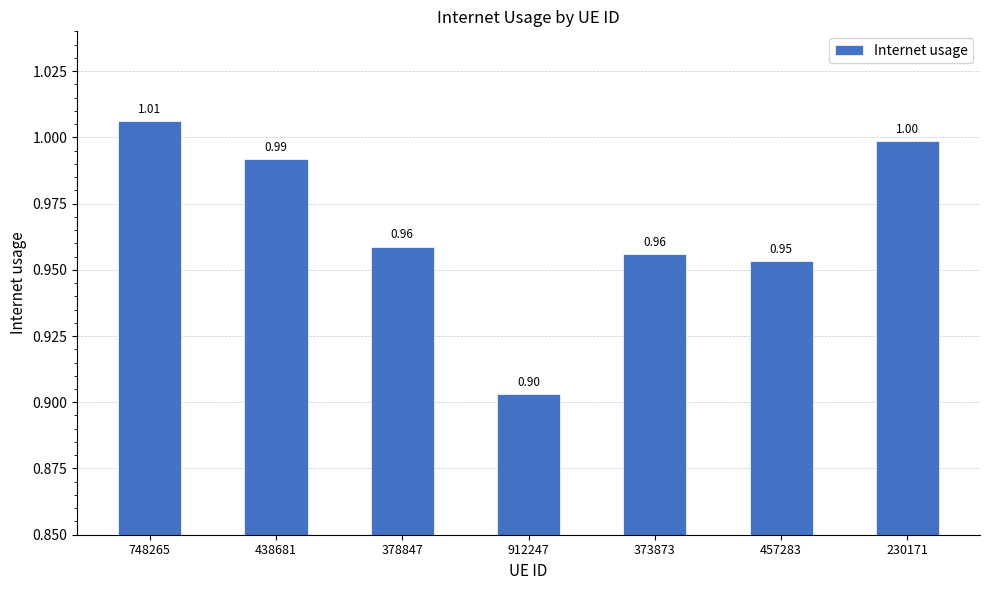

What is the sum of the values at 457283 and 748265?

2.0